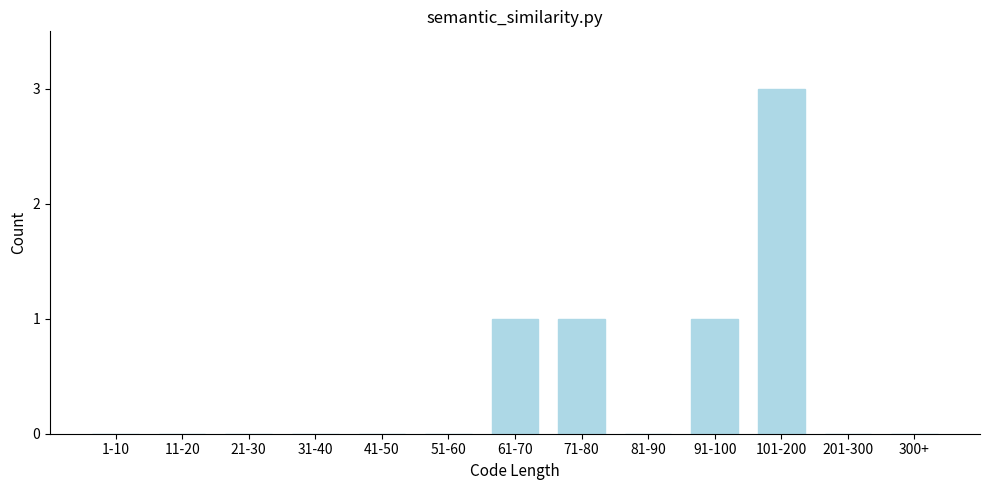

Reading right to left, extract all data points from this chart.

300+=0	201-300=0	101-200=3	91-100=1	81-90=0	71-80=1	61-70=1	51-60=0	41-50=0	31-40=0	21-30=0	11-20=0	1-10=0